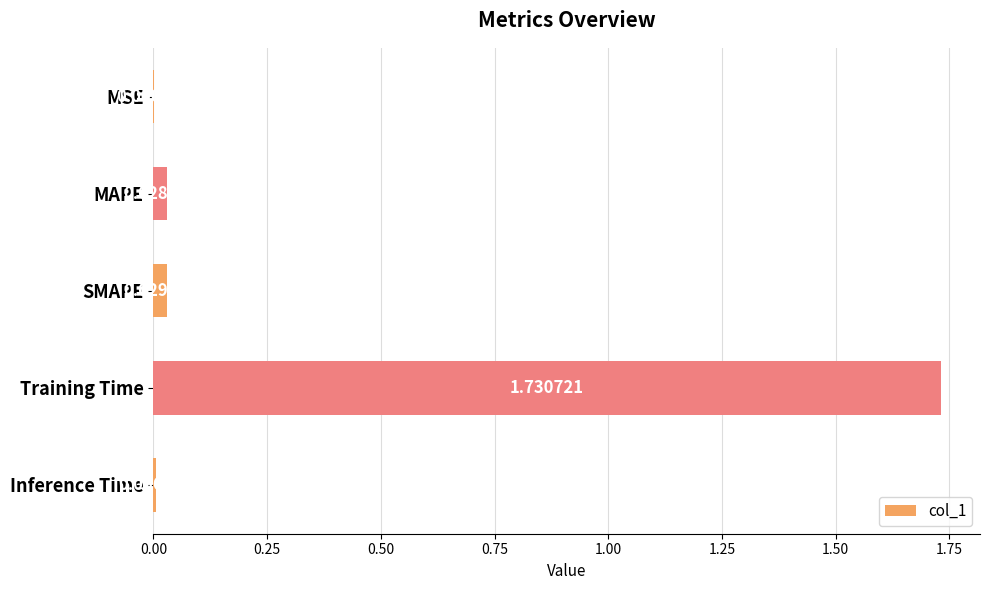

Are the bars grouped side by side (vs. stacked)?

No